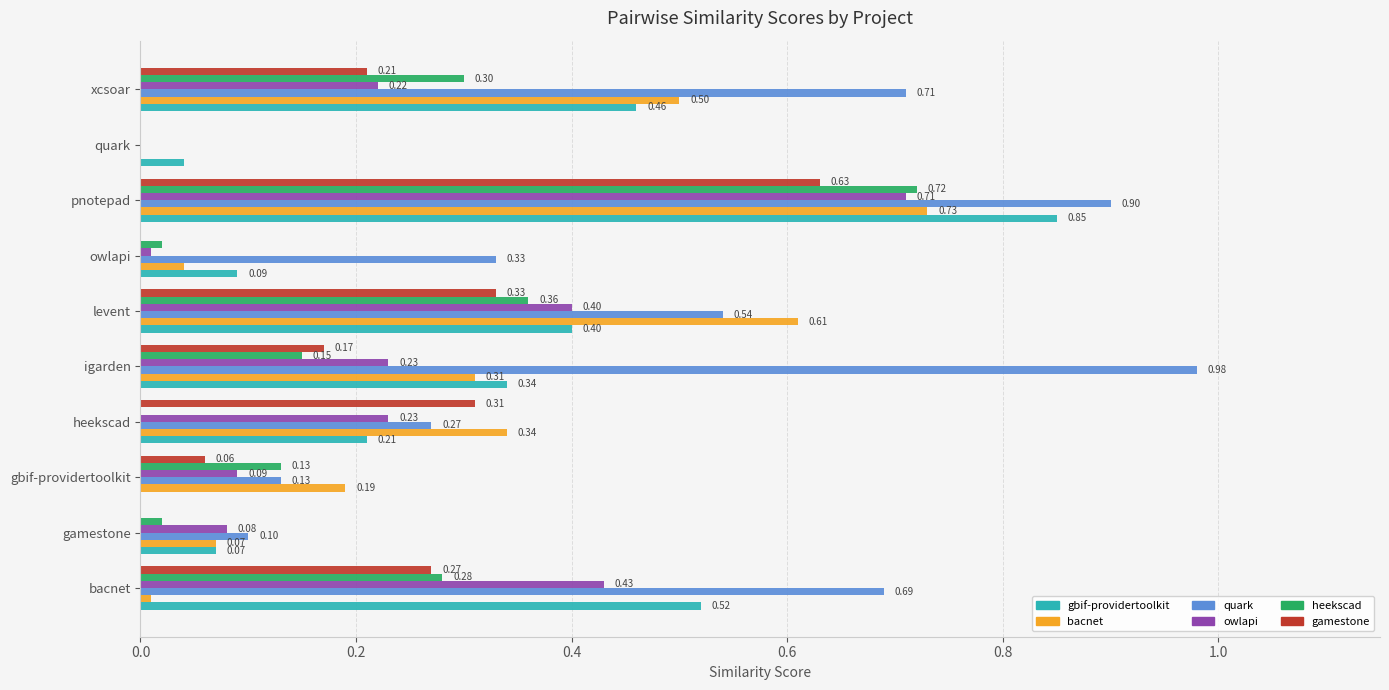

What is the total value across all series at levent?

2.6